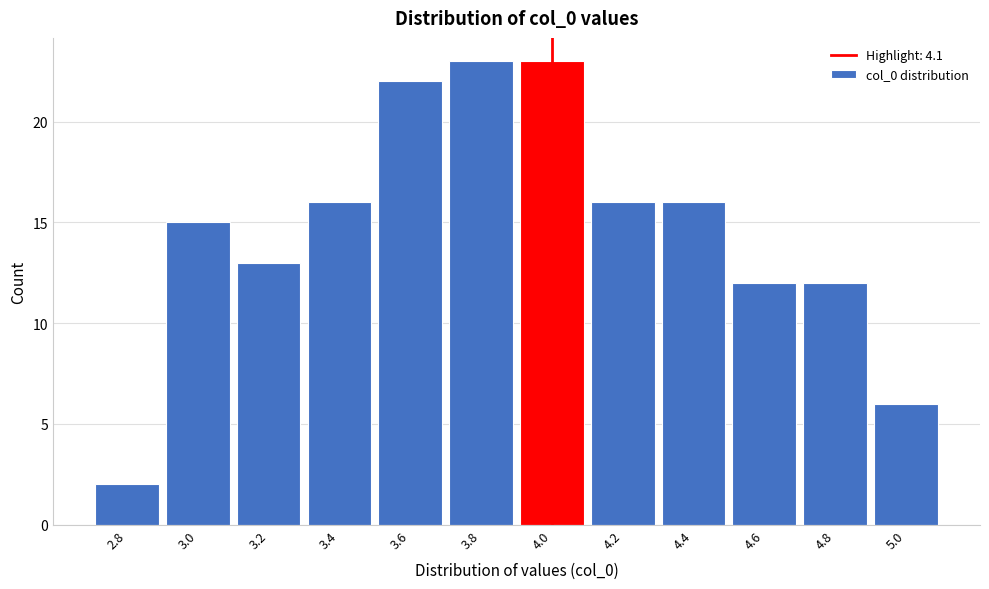

Reading left to right, extract all data points from this chart.

2.8=2	3.0=15	3.2=13	3.4=16	3.6=22	3.8=23	4.0=23	4.2=16	4.4=16	4.6=12	4.8=12	5.0=6